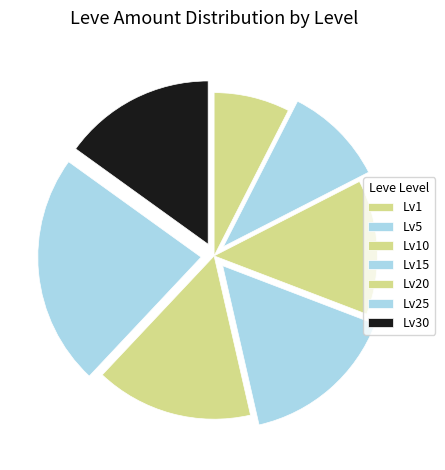

Is there any slice that represents more than half of the pie?

No